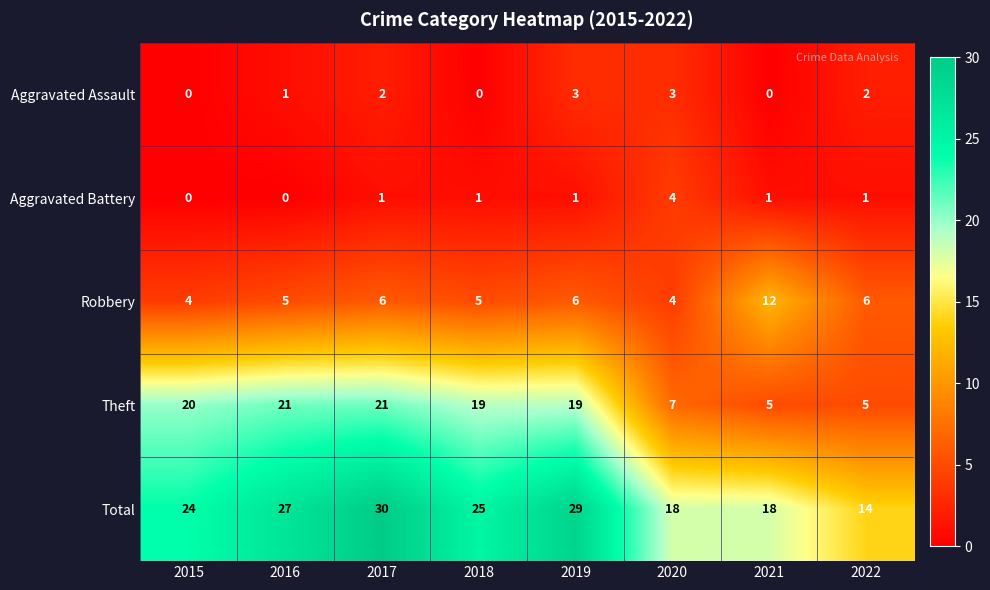

What is the maximum value shown in the chart?

30